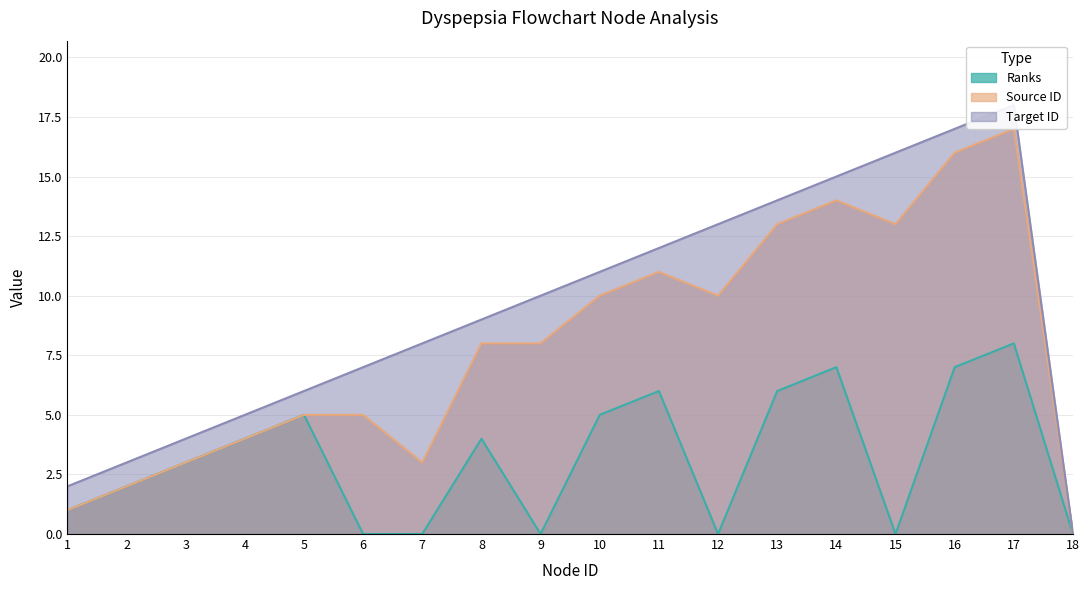

Between 16 and 4, which is larger?

16